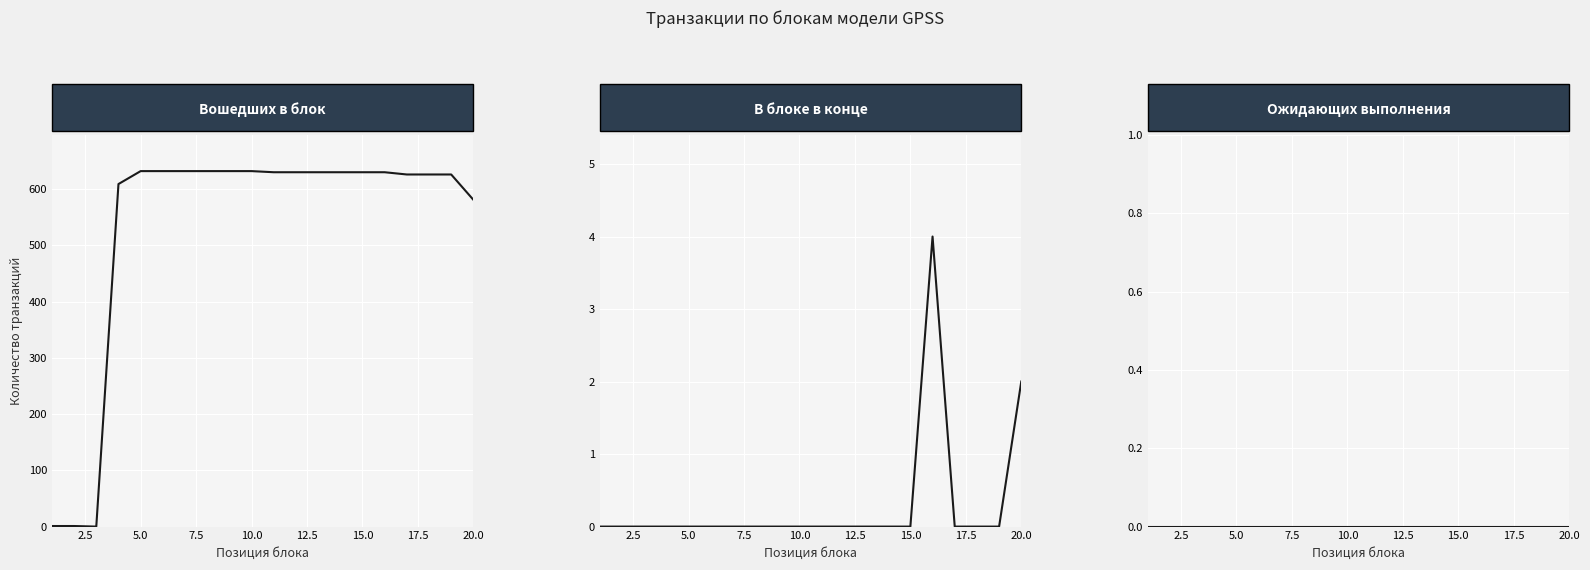

Is this an area chart (filled region under the line)?

No